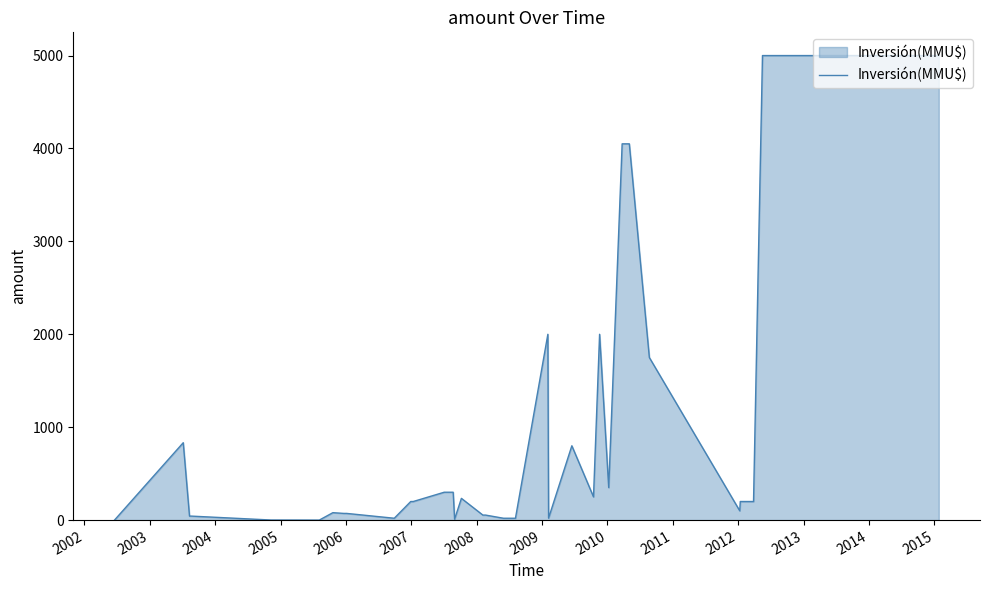

What is the difference between the maximum and minimum values?

5000